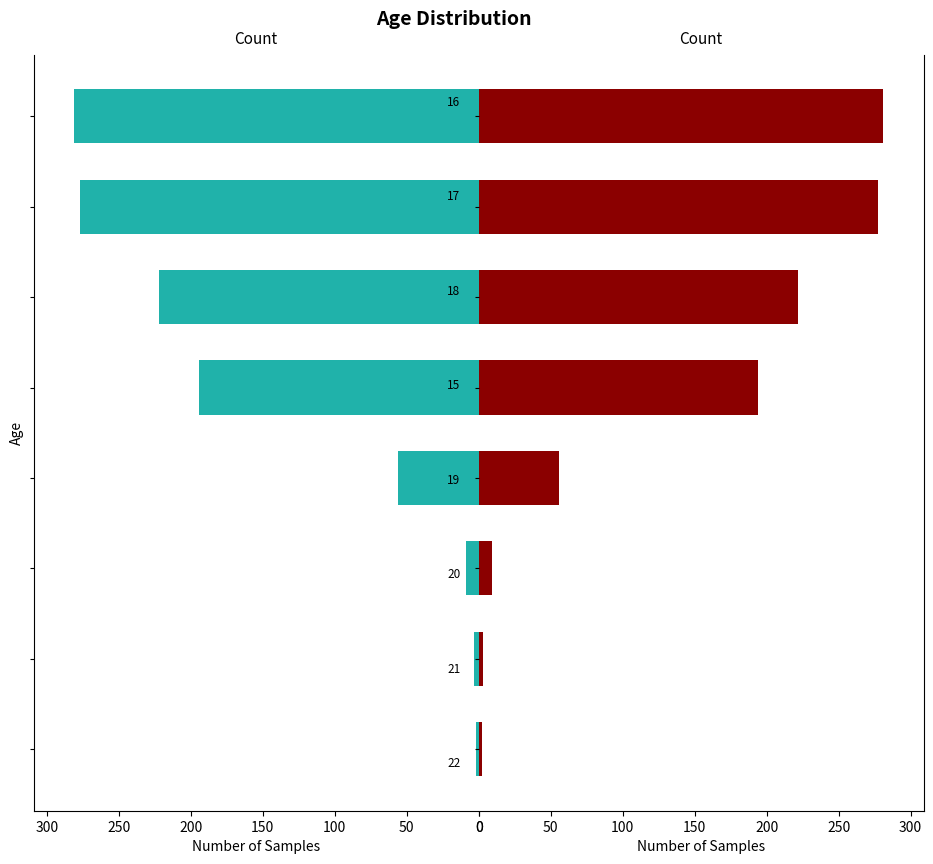

What value does the data have at 50?

3